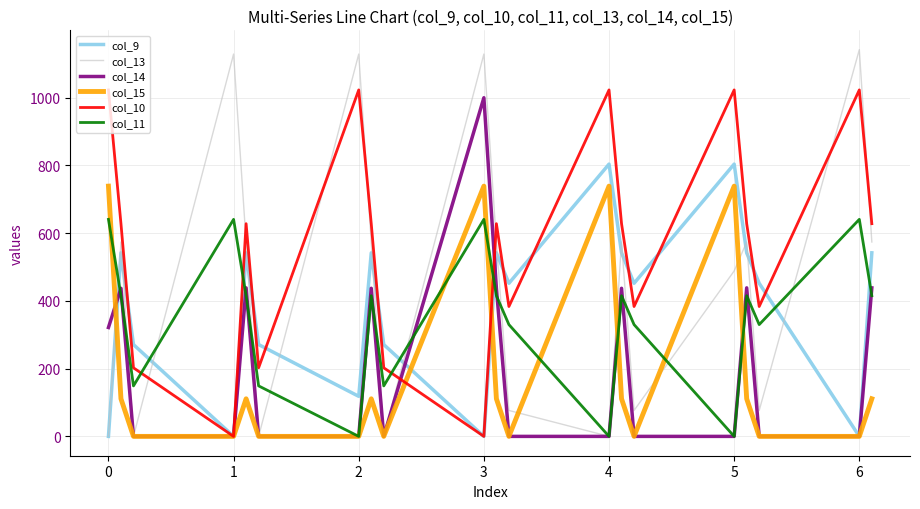

What is the sum of all col_11 values?

6909.3